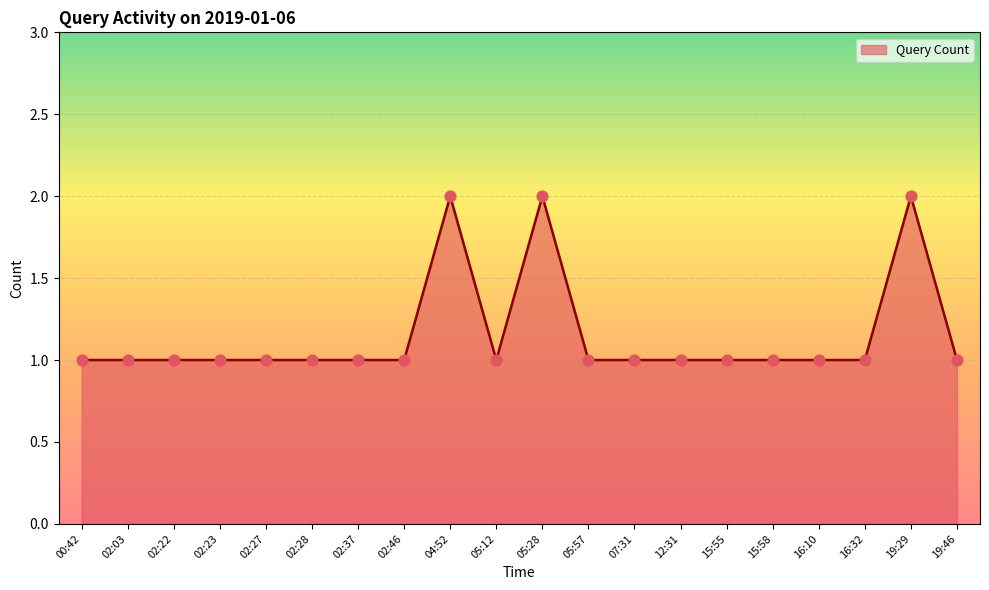

Approximately how many times larger is the value at 05:28 compared to 12:31?

2.0